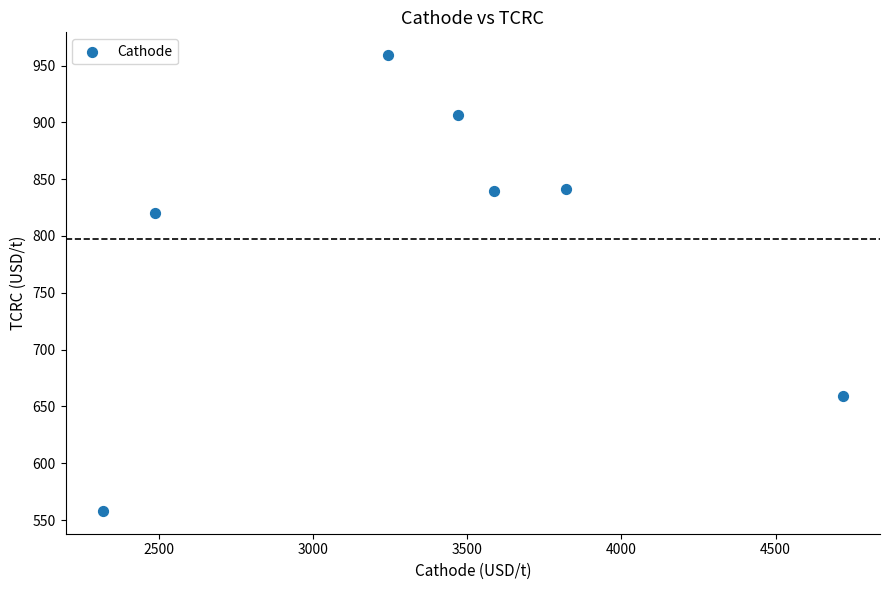

What is the range of Y values (max minus min)?

401.2